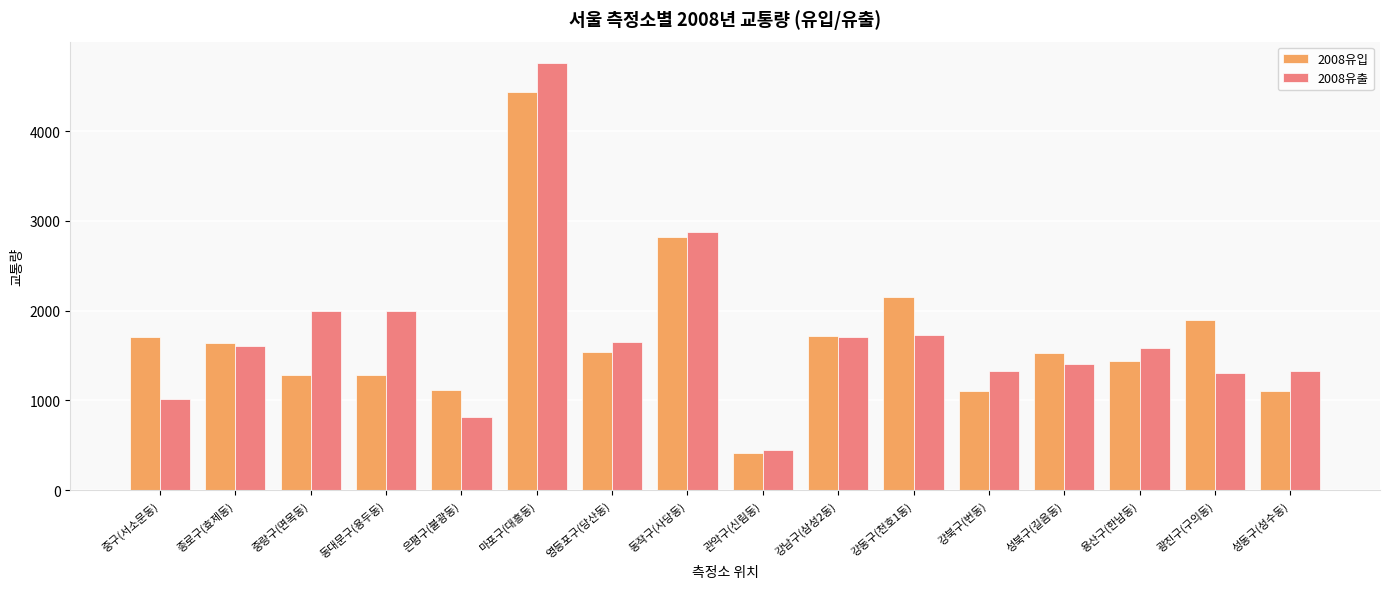

Is it true that 2008유입 equals 1118.0 at 은평구(불광동)?

True